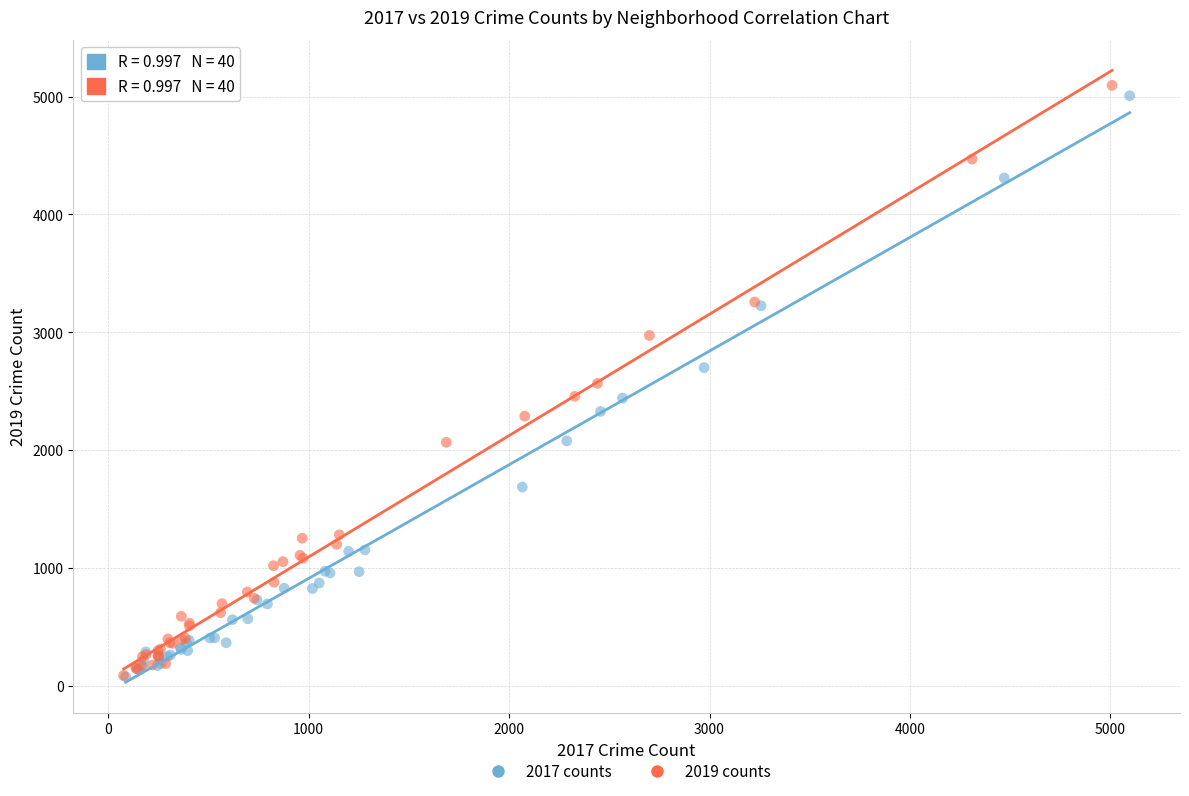

Which series has the widest spread of Y values?

2019 counts